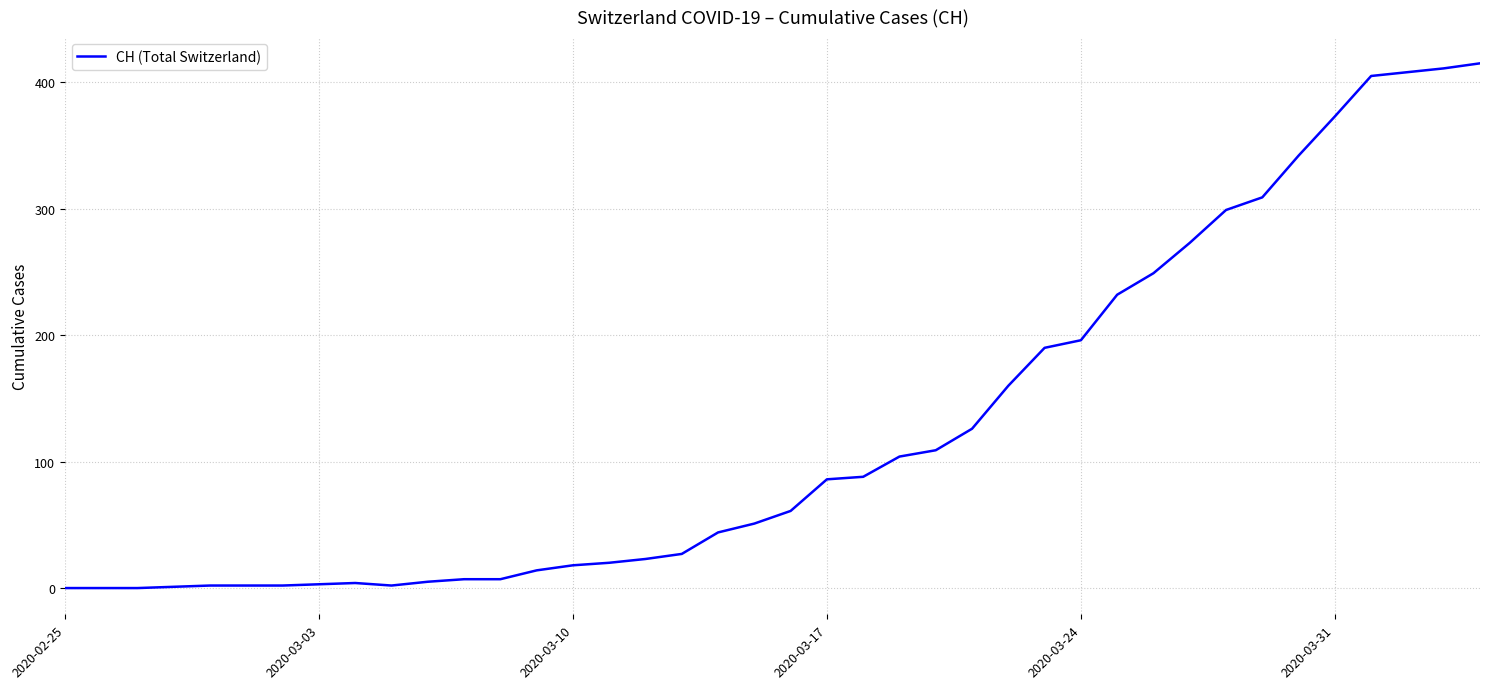

Does the chart display data point markers on the line(s)?

No